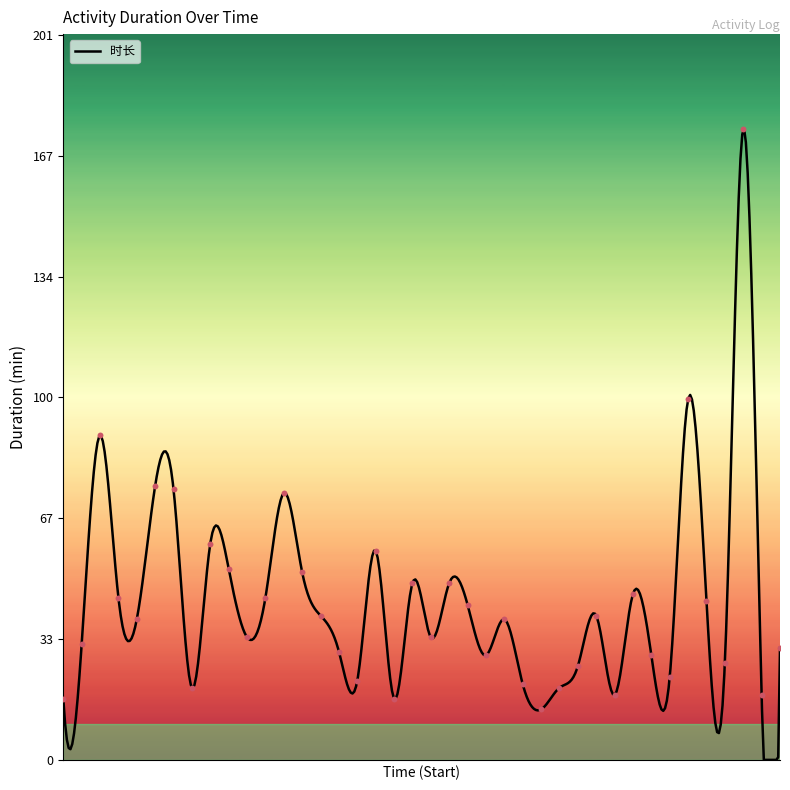

Approximately how many times larger is the value at 03-24 15:13 compared to 03-22 14:20?

1.1